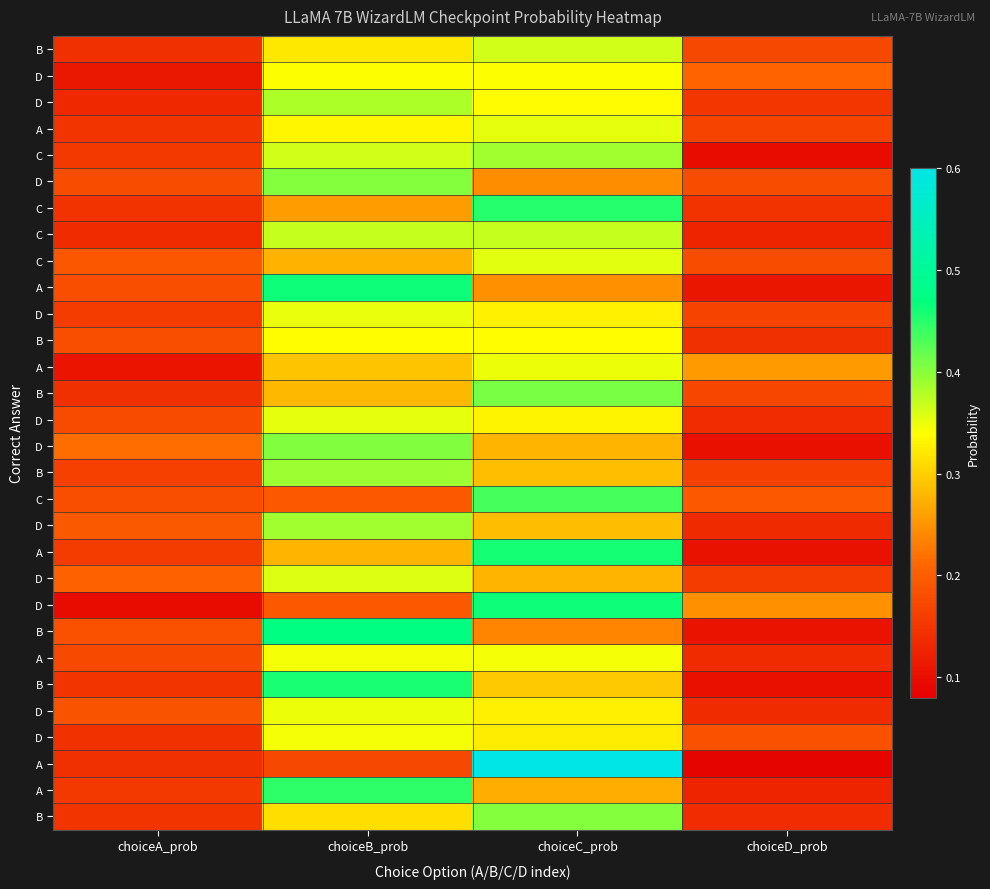

At how many categories does at least one series exceed 0?

4